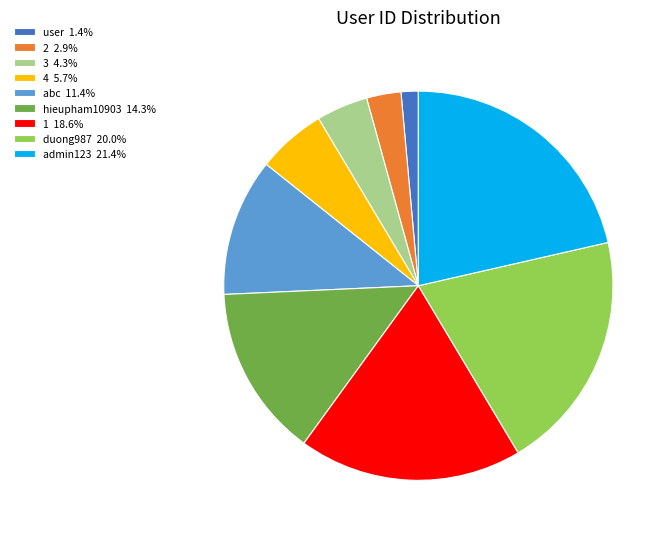

Between 1 and 3, which is larger?

1